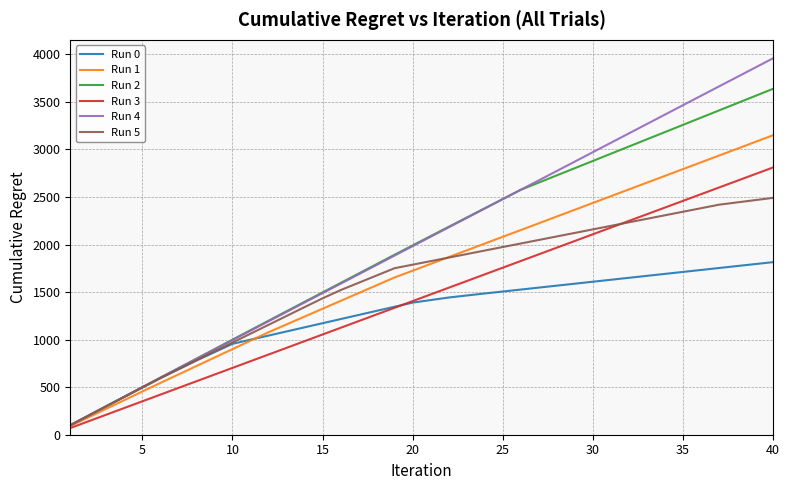

Rank the series by their maximum value, from highest to lowest.

Run 4, Run 2, Run 1, Run 3, Run 5, Run 0